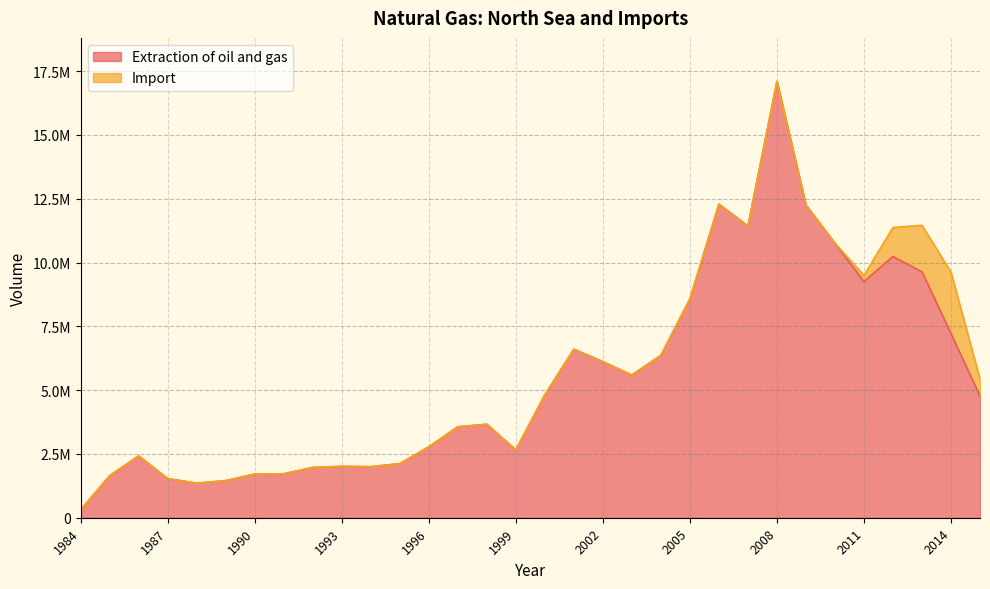

What is the greatest value displayed?

17092870